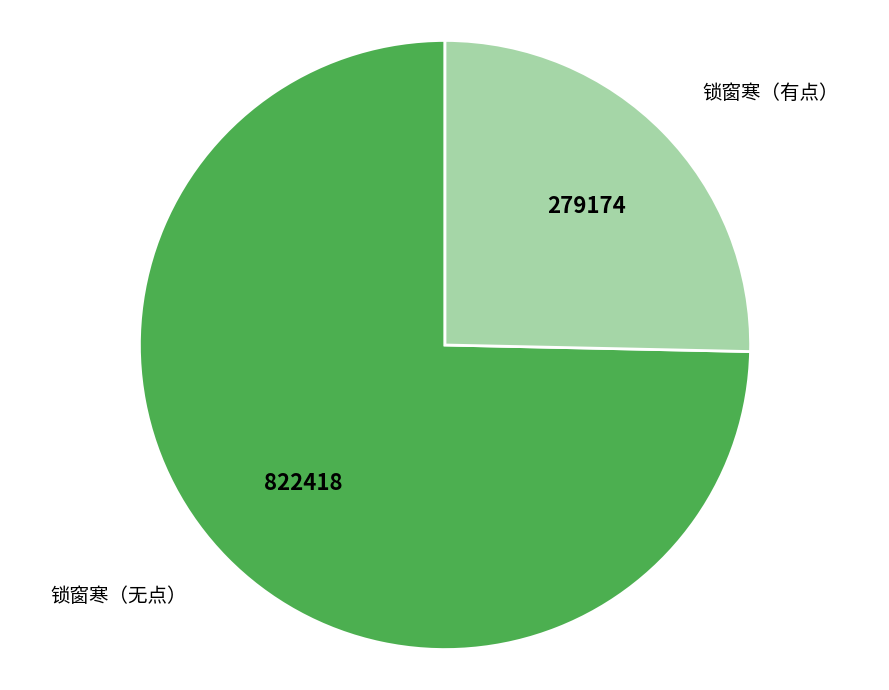

Which category has the biggest portion of the pie?

锁窗寒（无点）